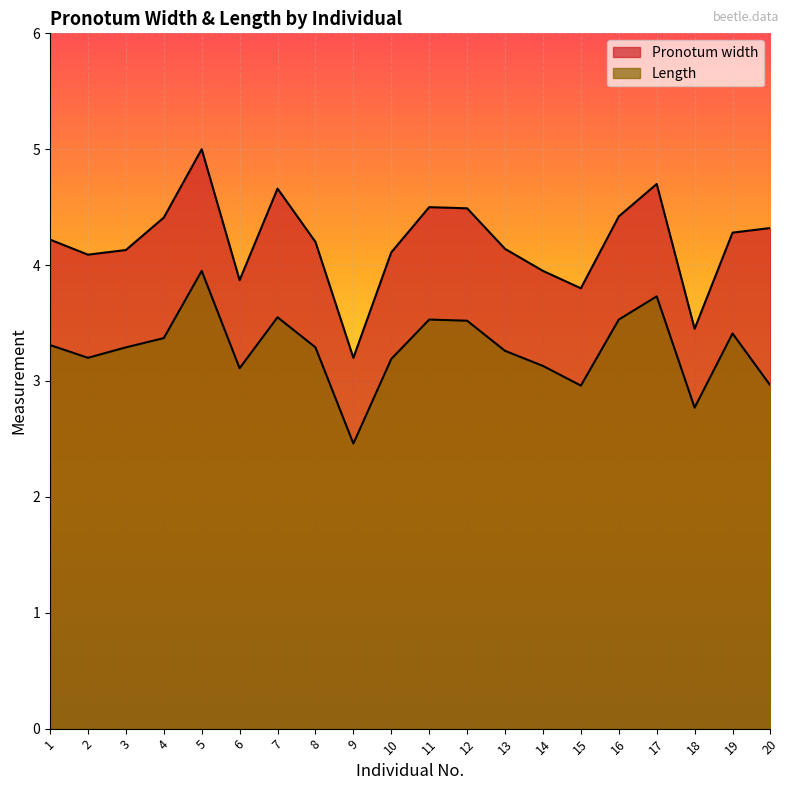

Between 3 and 4, which series saw the biggest shift?

Pronotum width